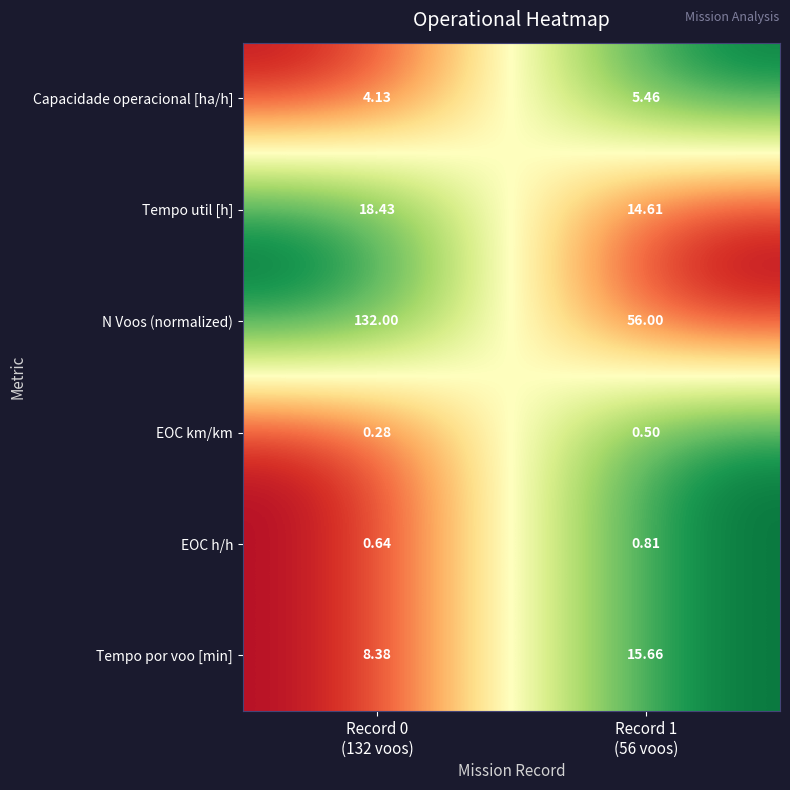

What is the difference between the highest and lowest values at Record 1
(56 voos)?

55.5